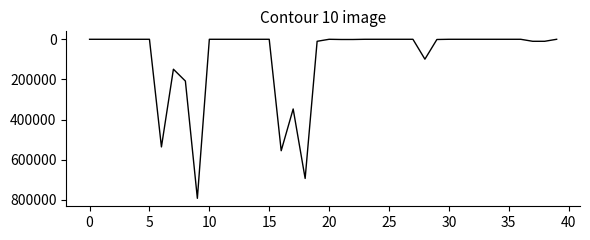

What is the difference between the maximum and minimum values?

792000